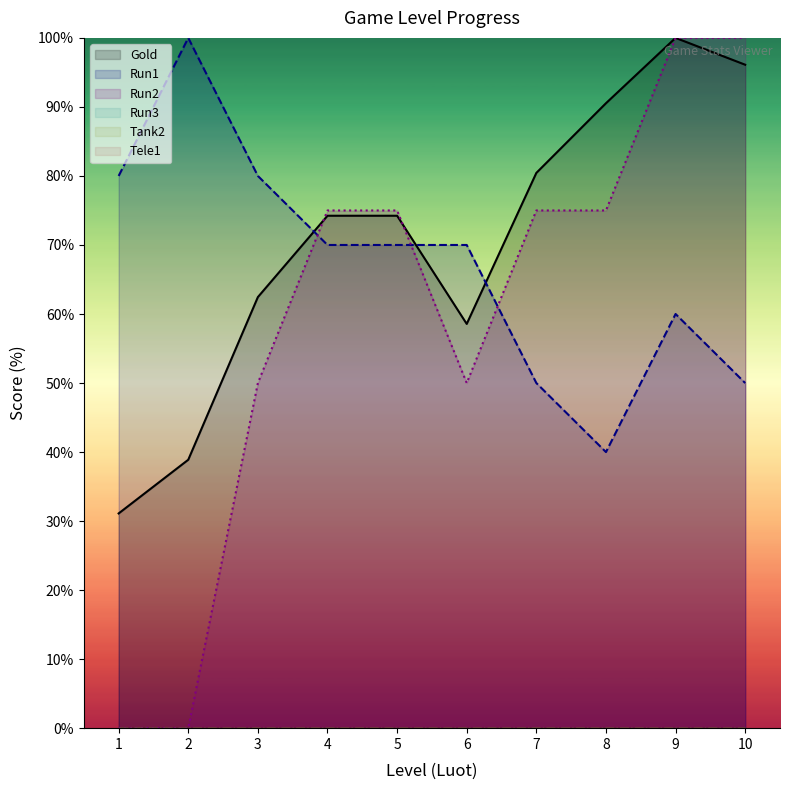

Reading left to right, transcribe all the data shown in this chart.

Gold: 1=31.1	2=38.9	3=62.5	4=74.2	5=74.2	6=58.6	7=80.4	8=90.5	9=100.0	10=96.1
Run1: 1=80.0	2=100.0	3=80.0	4=70.0	5=70.0	6=70.0	7=50.0	8=40.0	9=60.0	10=50.0
Run2: 1=0.0	2=0.0	3=50.0	4=75.0	5=75.0	6=50.0	7=75.0	8=75.0	9=100.0	10=100.0